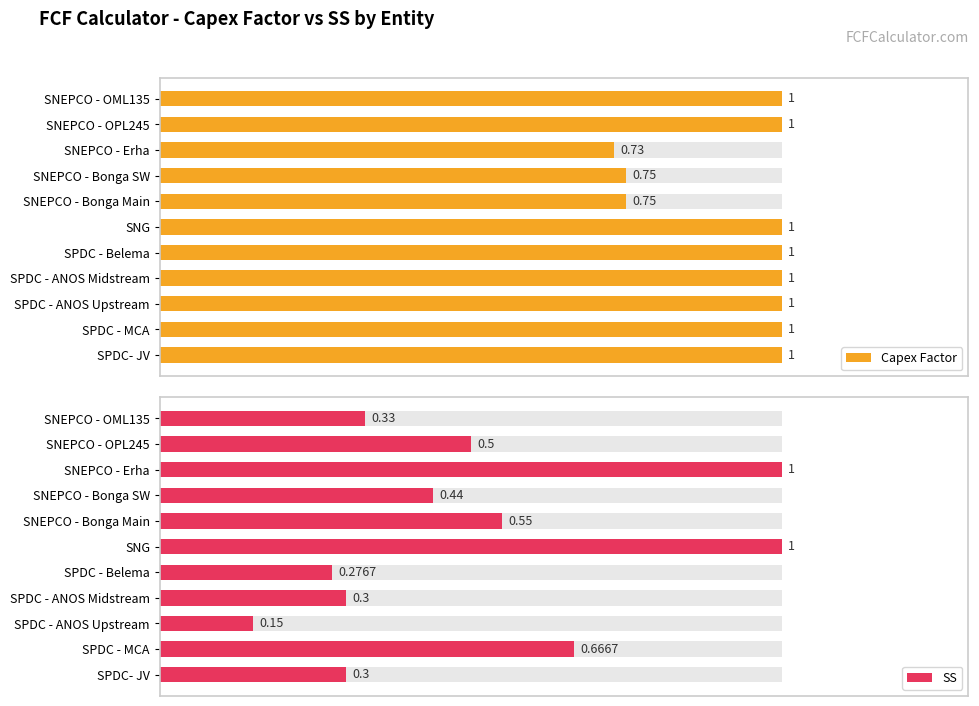

How many values in the Capex Factor series are below 1?

3